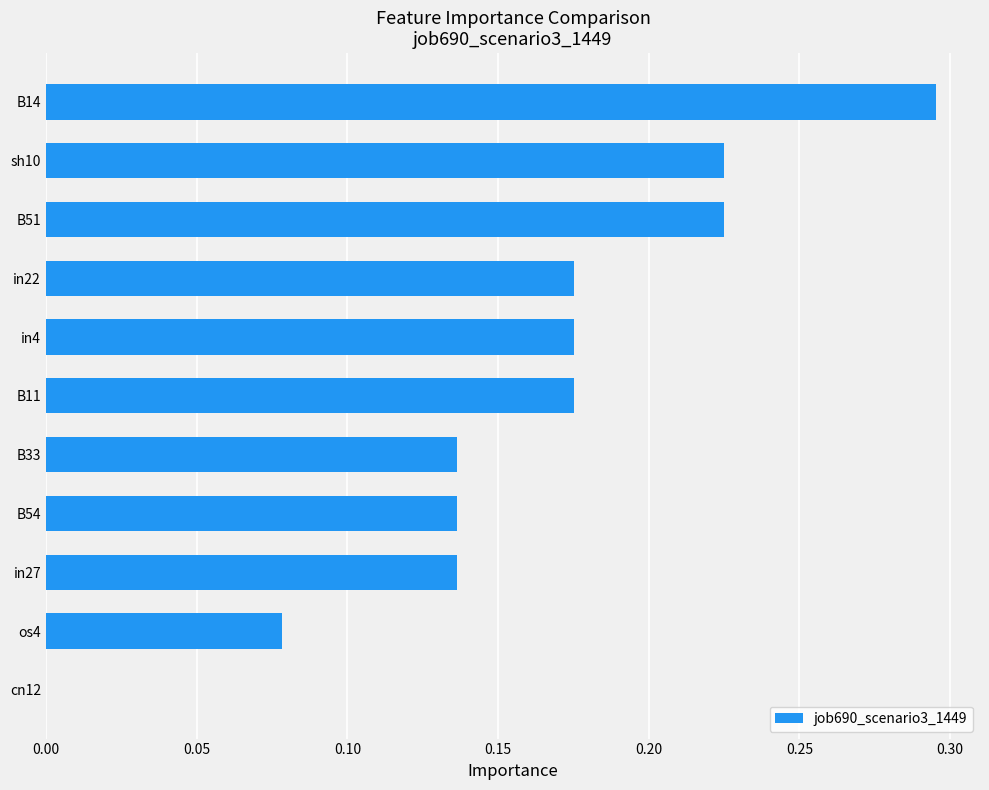

What is the sum of the values at in22 and sh10?

0.4